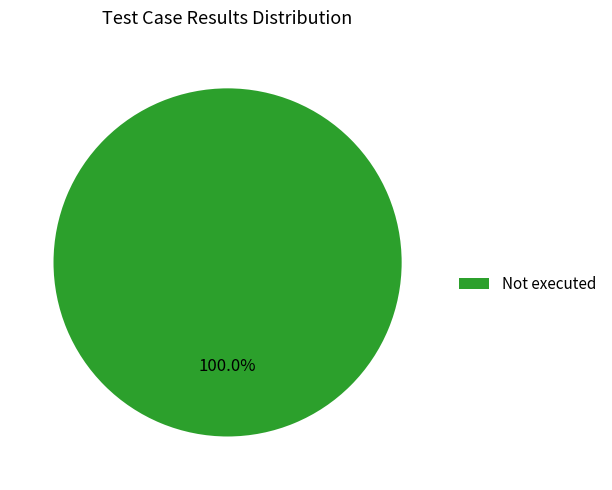

Which category accounts for the majority?

Not executed